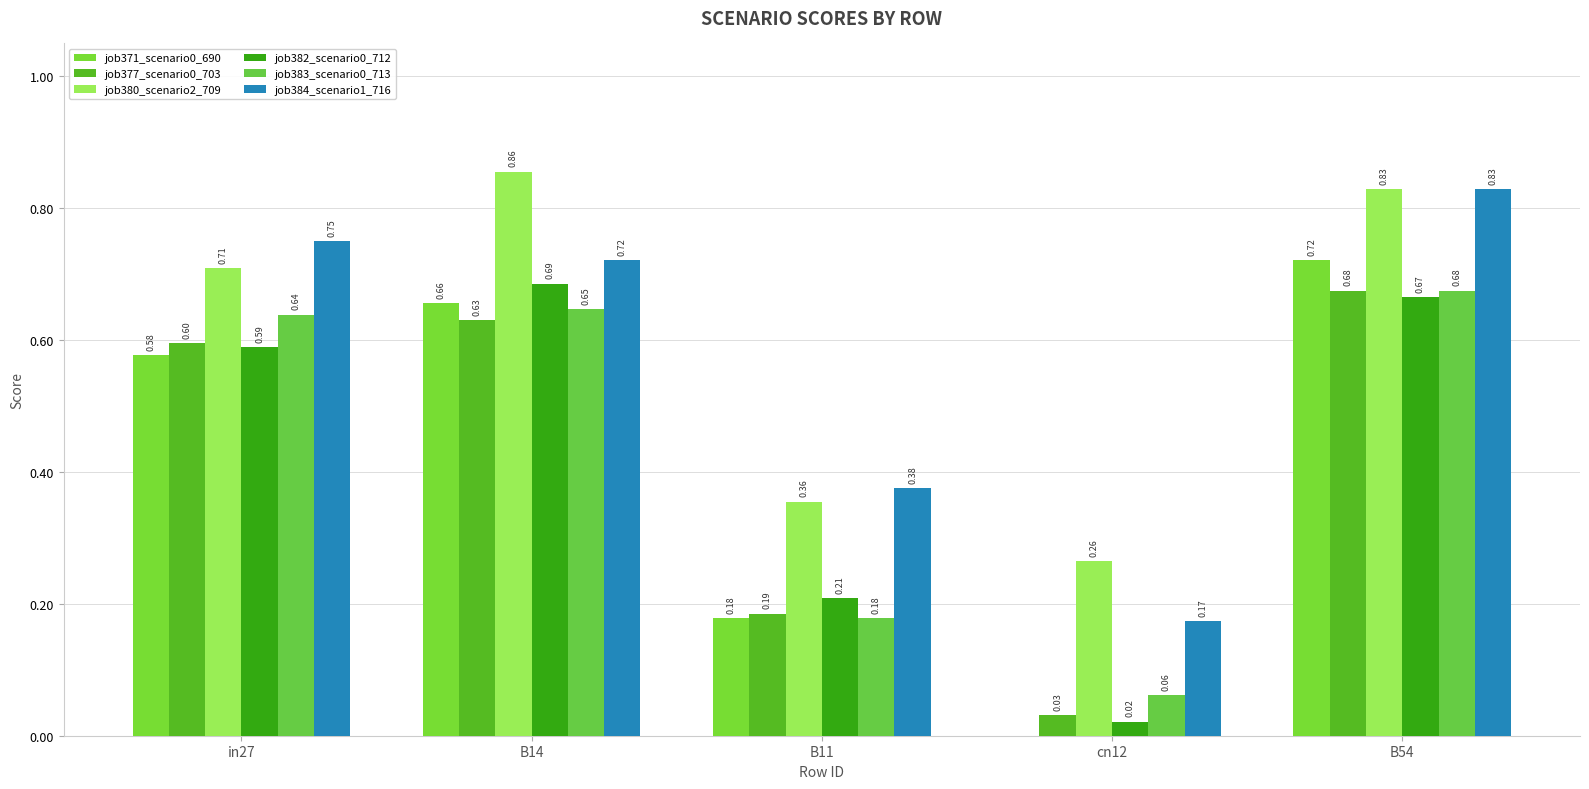

Reading right to left, transcribe all the data shown in this chart.

job371_scenario0_690: 0.7	0.0	0.2	0.7	0.6
job377_scenario0_703: 0.7	0.0	0.2	0.6	0.6
job380_scenario2_709: 0.8	0.3	0.4	0.9	0.7
job382_scenario0_712: 0.7	0.0	0.2	0.7	0.6
job383_scenario0_713: 0.7	0.1	0.2	0.6	0.6
job384_scenario1_716: 0.8	0.2	0.4	0.7	0.8